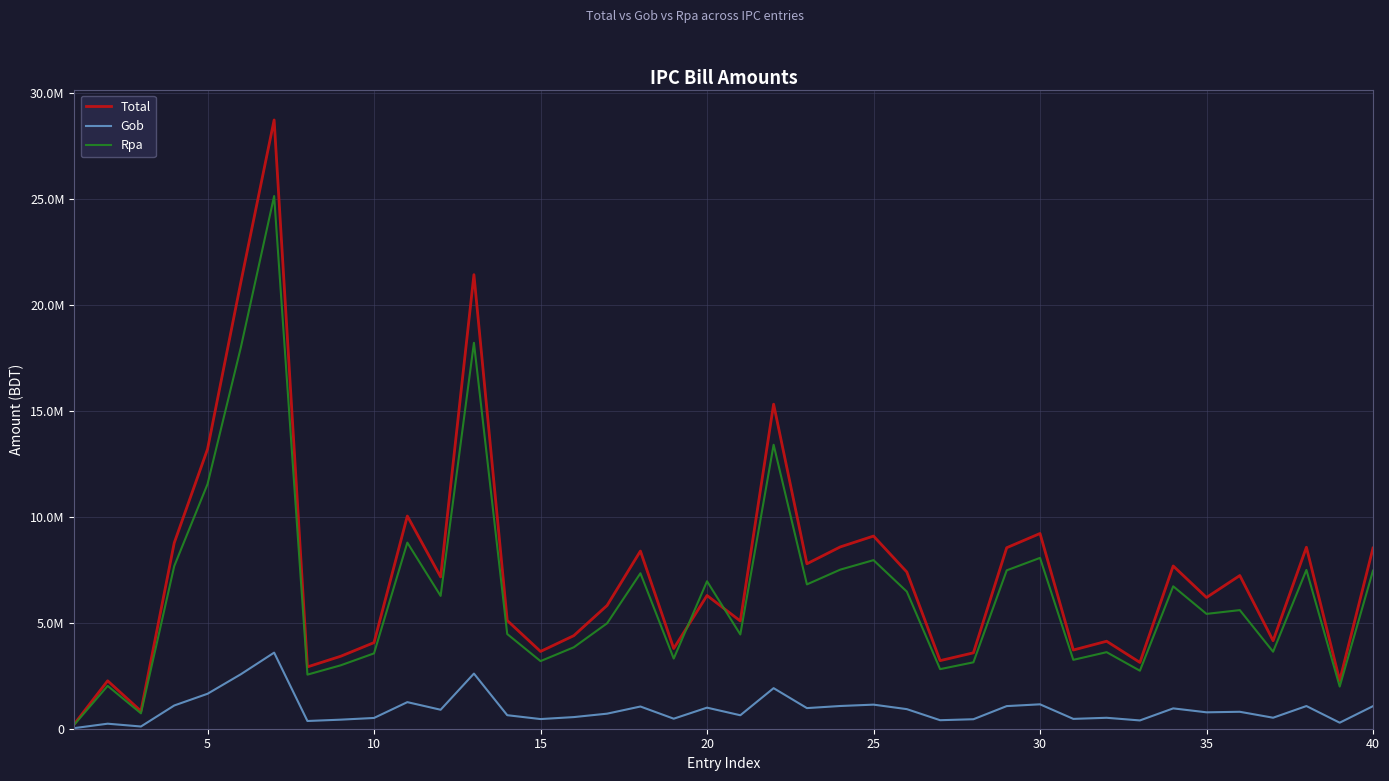

What are all the series names shown in the legend?

Total, Gob, Rpa